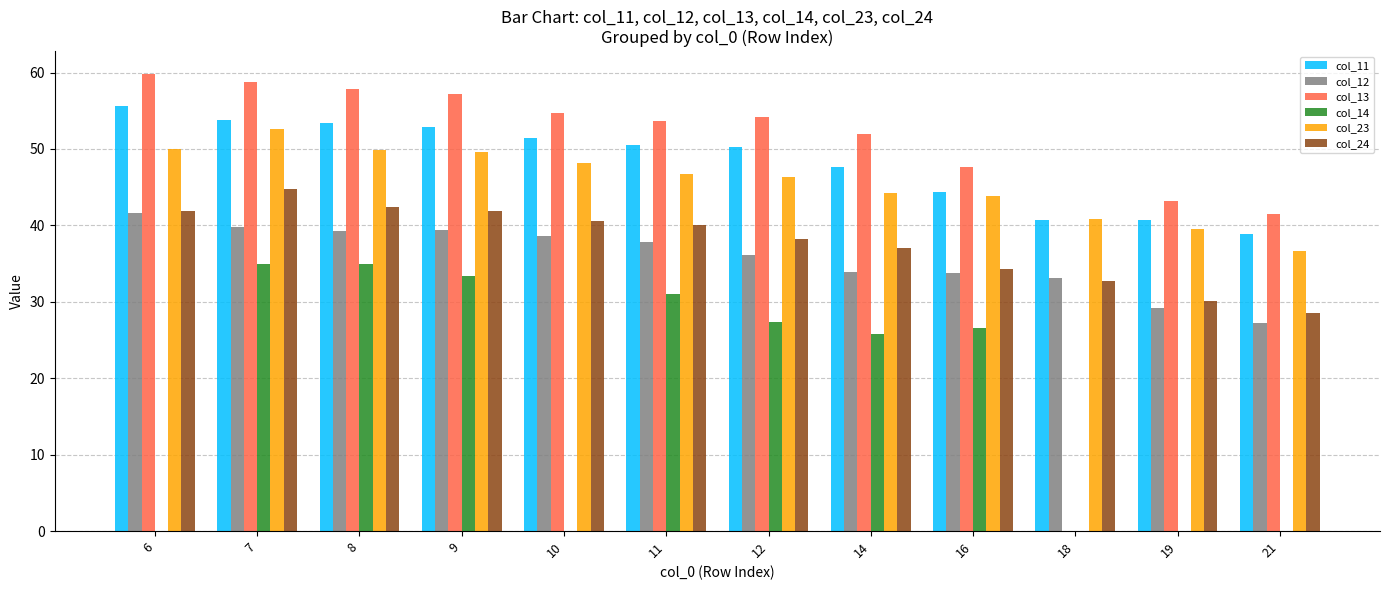

What is the highest value of the col_13 series?

59.8